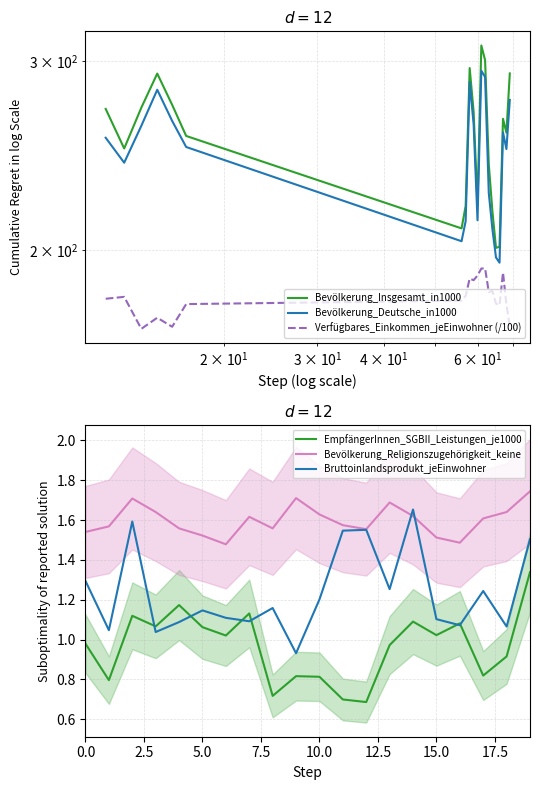

Which series has the largest total across all categories?

Bevölkerung_Insgesamt_in1000